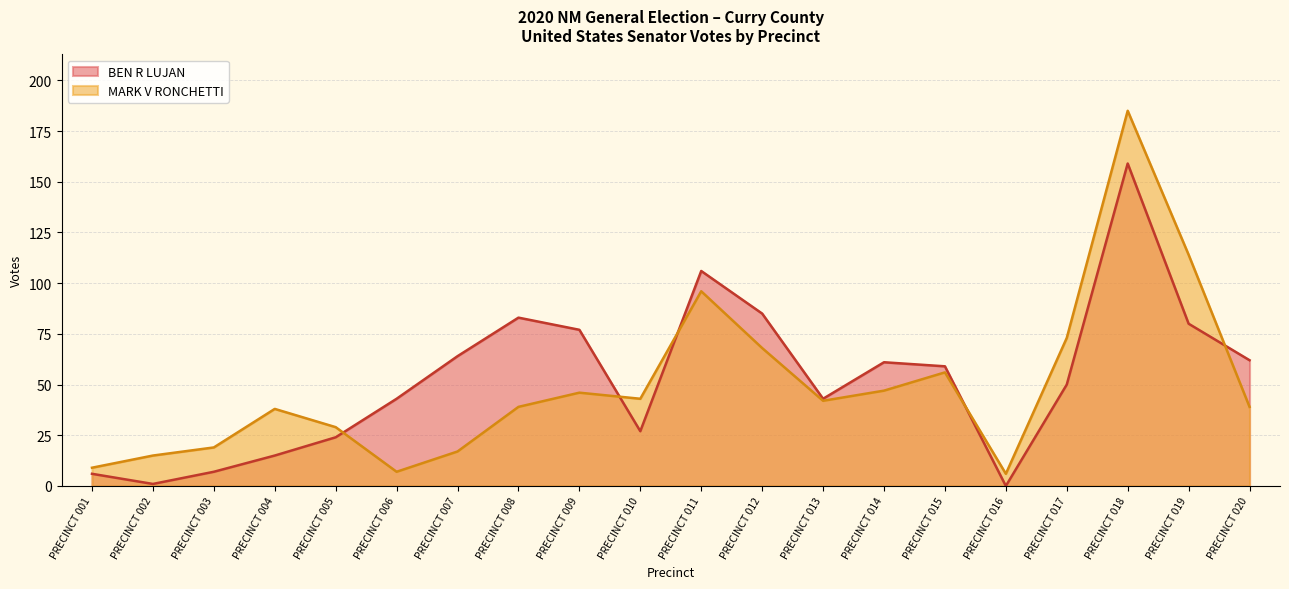

How many times do BEN R LUJAN and MARK V RONCHETTI cross each other?

5